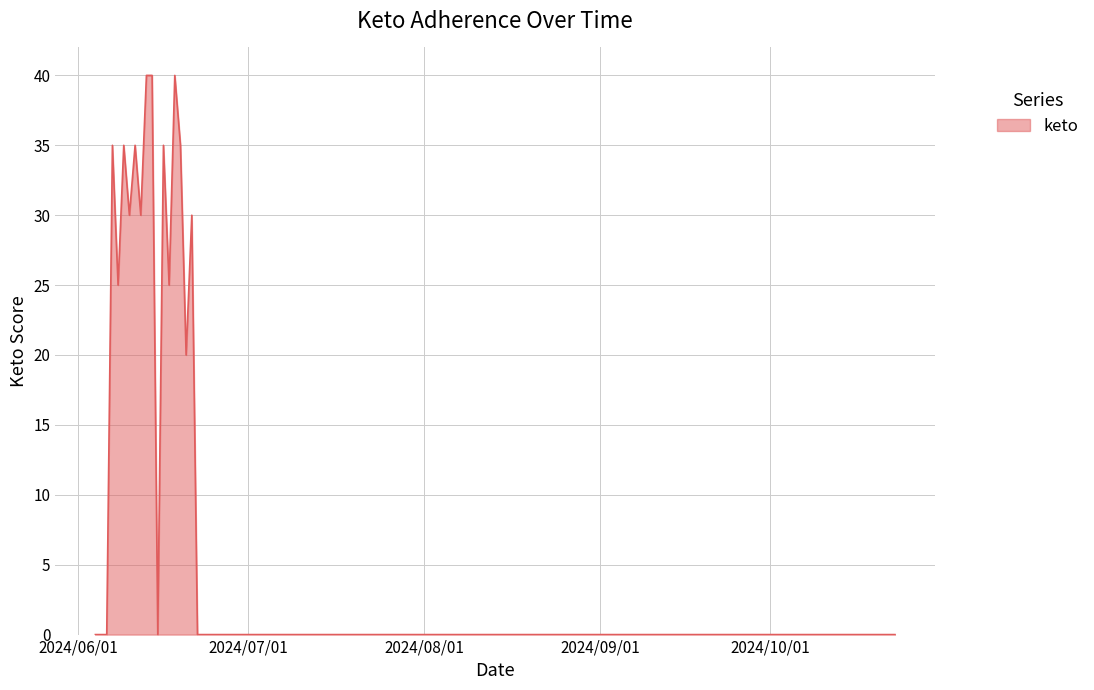

What is the greatest value displayed?

40